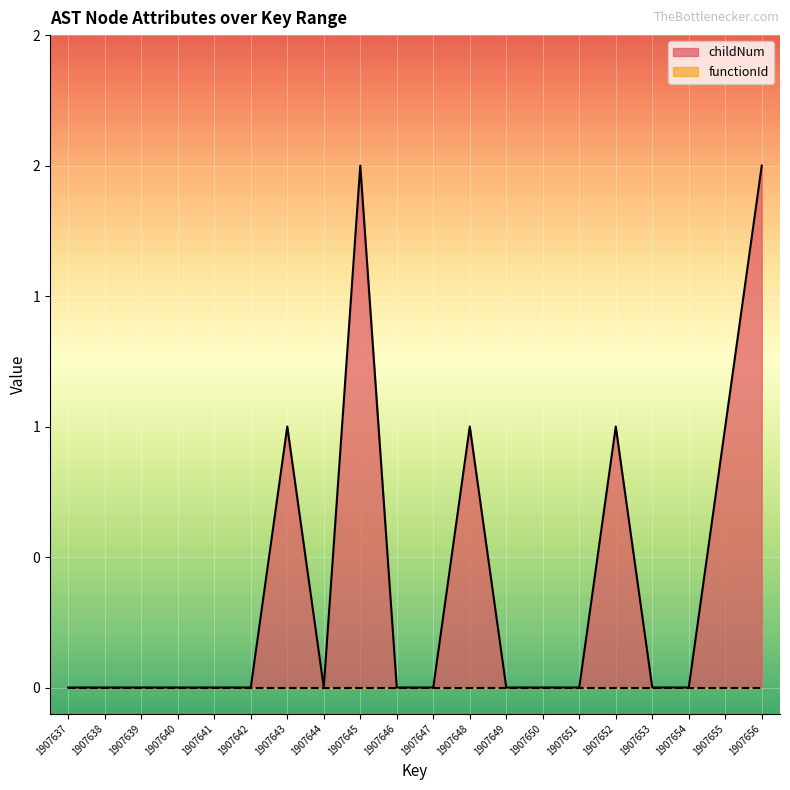

Is it true that the value at 1907649 is 1?

False